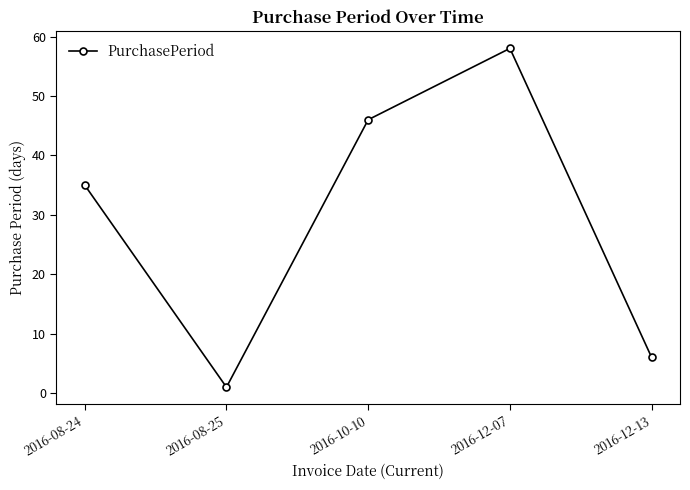

List the labels in order of value, largest first.

2016-12-07, 2016-10-10, 2016-08-24, 2016-12-13, 2016-08-25